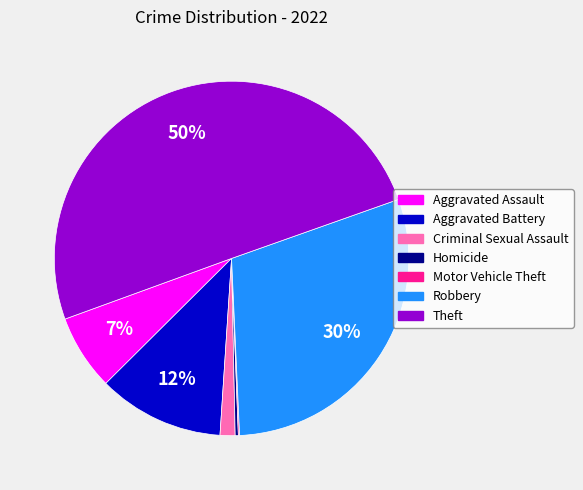

What percentage is the Aggravated Battery slice, to the nearest percent?

12%